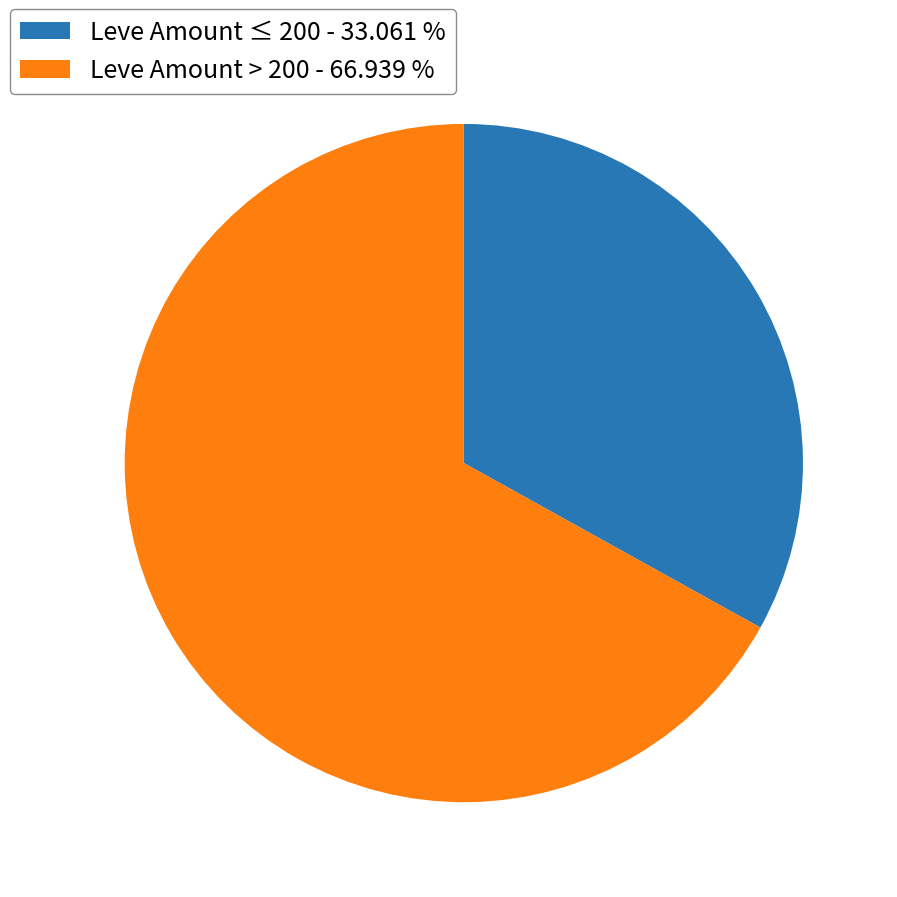

Which slice is the smallest?

Leve Amount ≤ 200 - 33.061 %